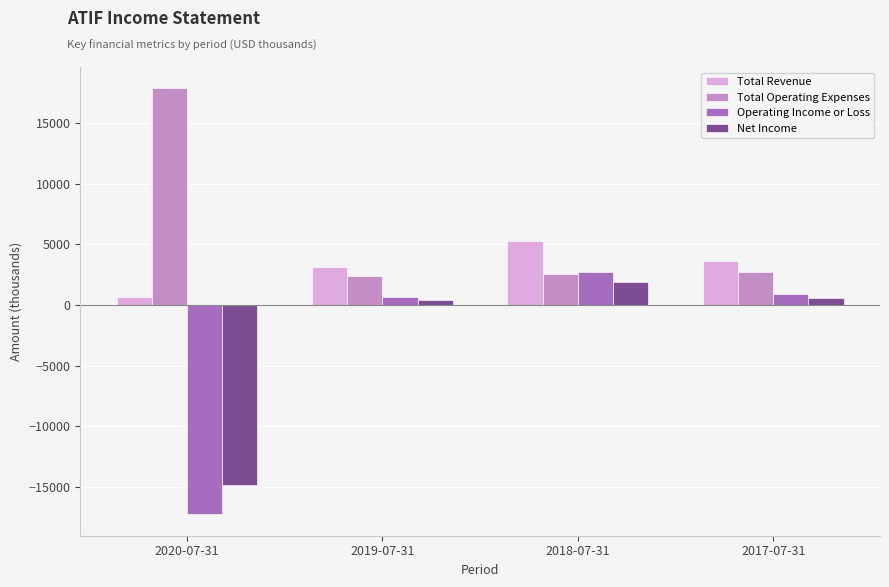

How many groups of bars are there?

4